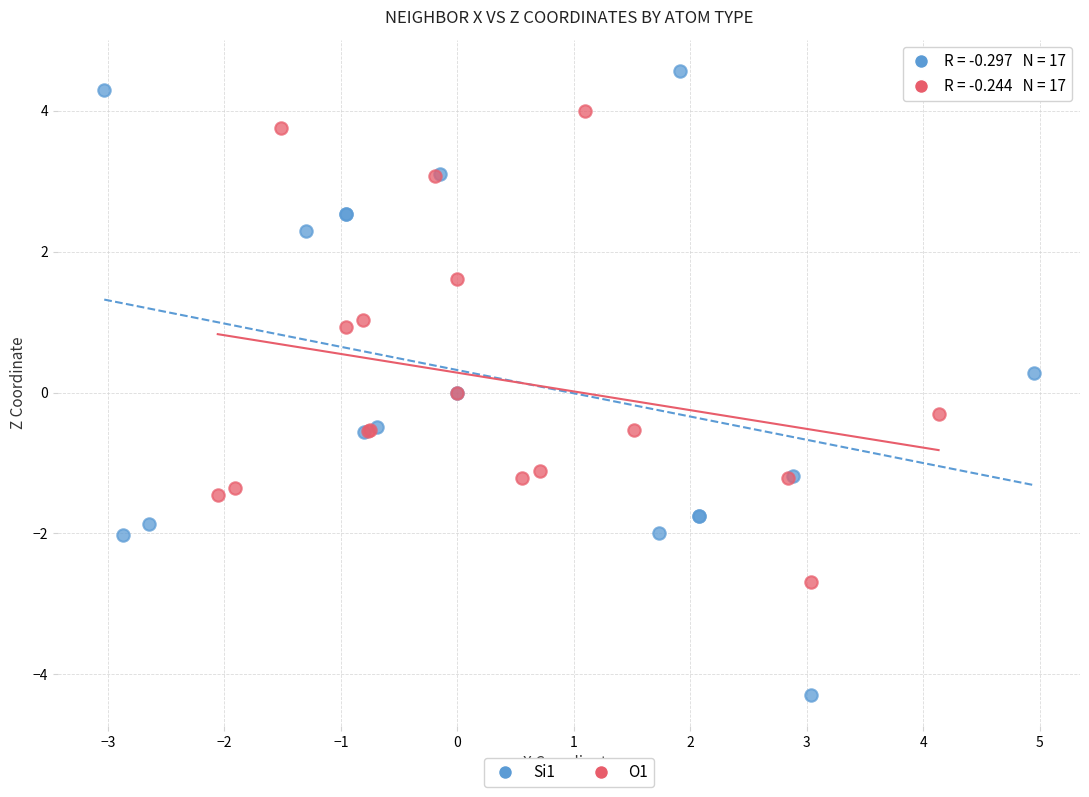

Which series reaches the minimum Y coordinate?

Si1